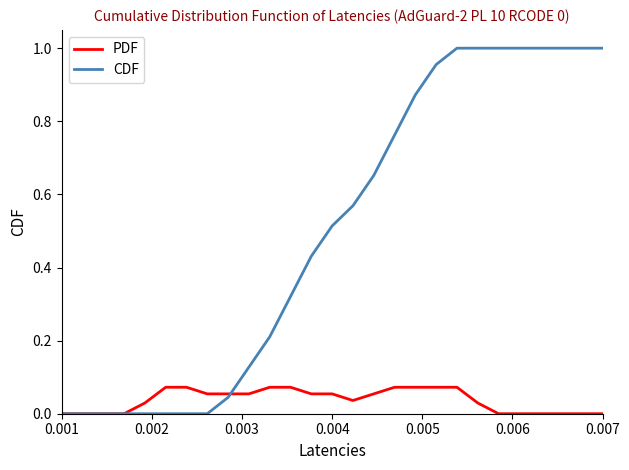

Which series has the largest total across all categories?

CDF